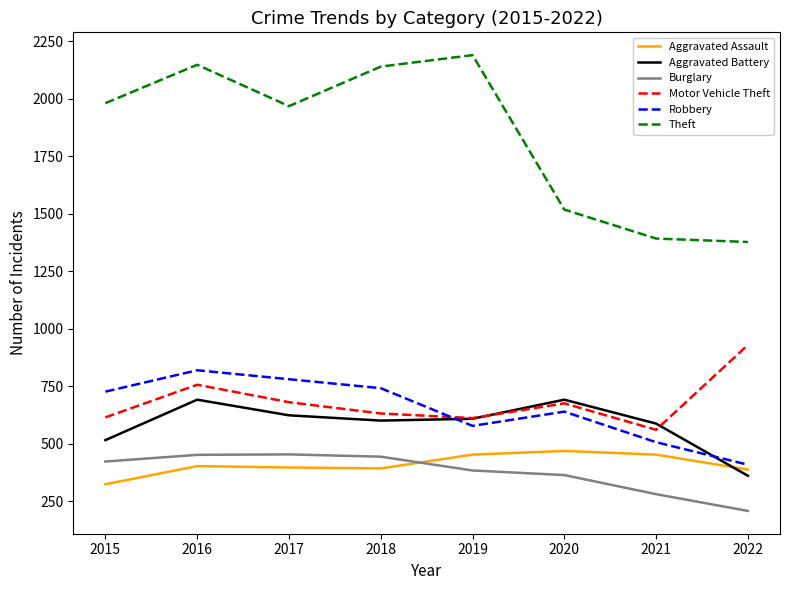

At 2015, list the series in order from smallest to largest.

Aggravated Assault, Burglary, Aggravated Battery, Motor Vehicle Theft, Robbery, Theft